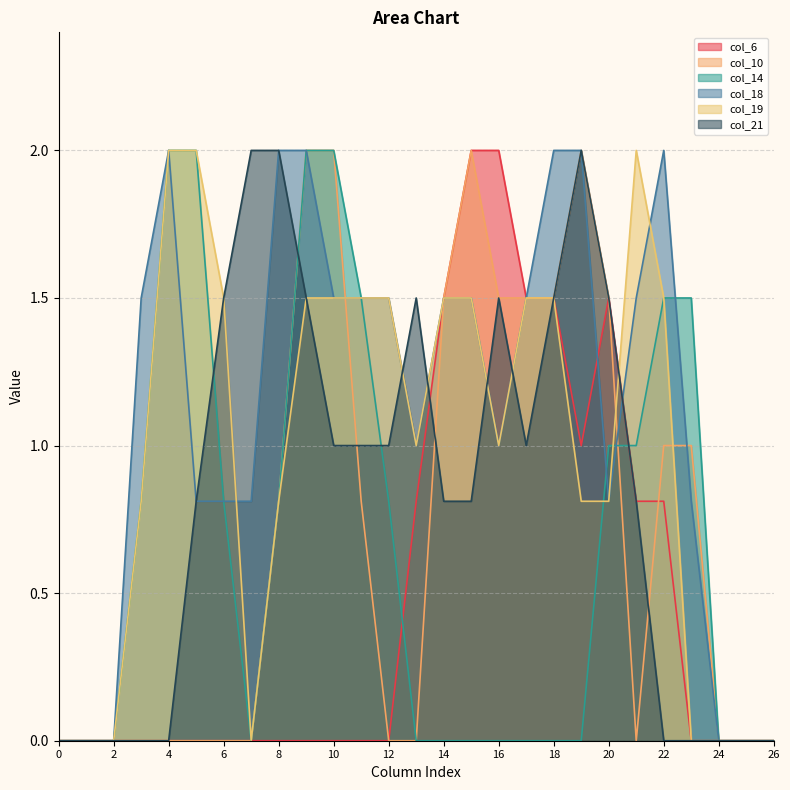

Between 18 and 23, which series saw the biggest shift?

col_6